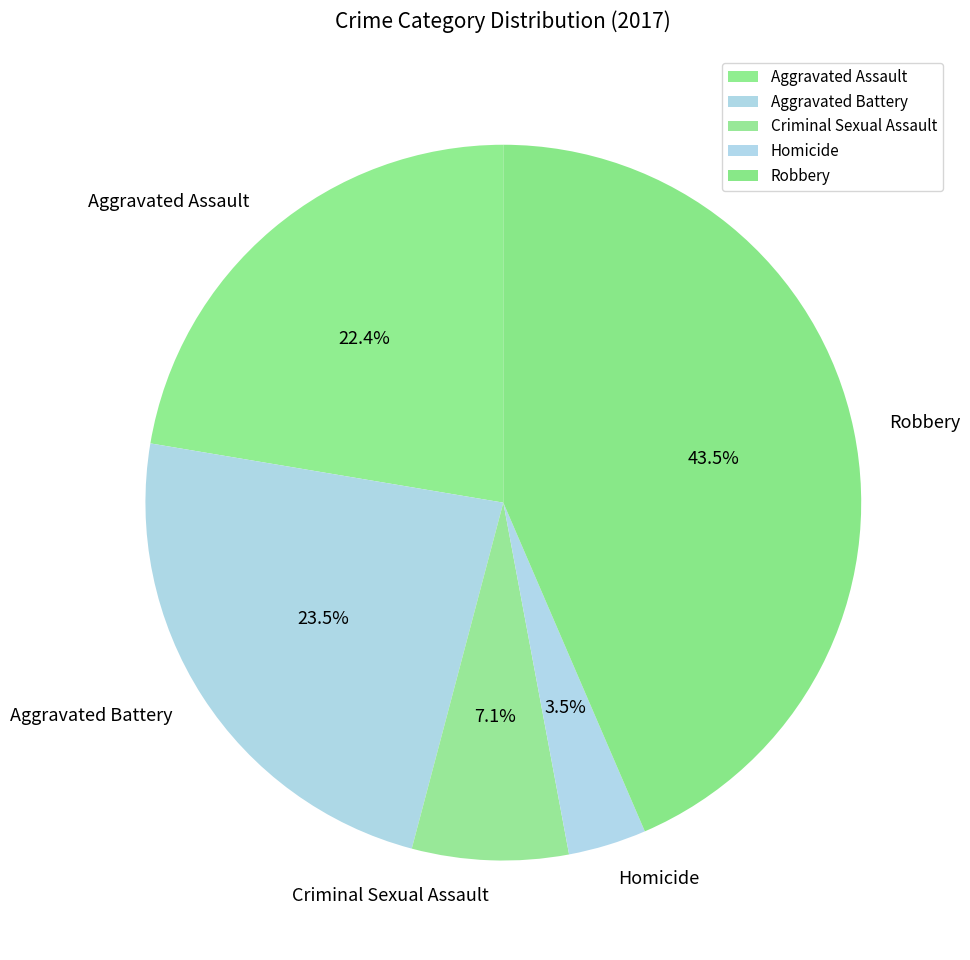

Which category has the biggest portion of the pie?

Robbery